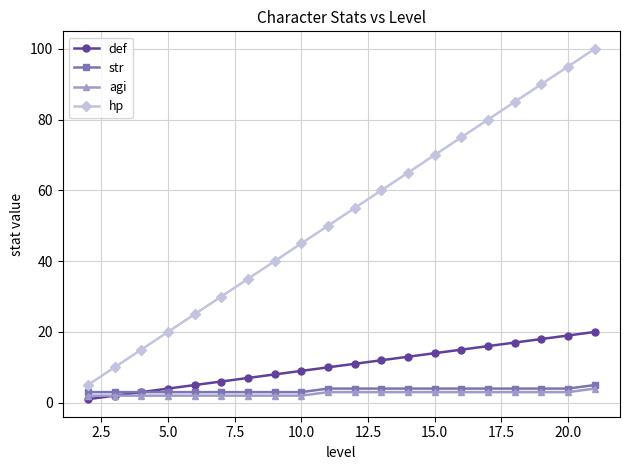

Which series has the widest spread of values?

hp